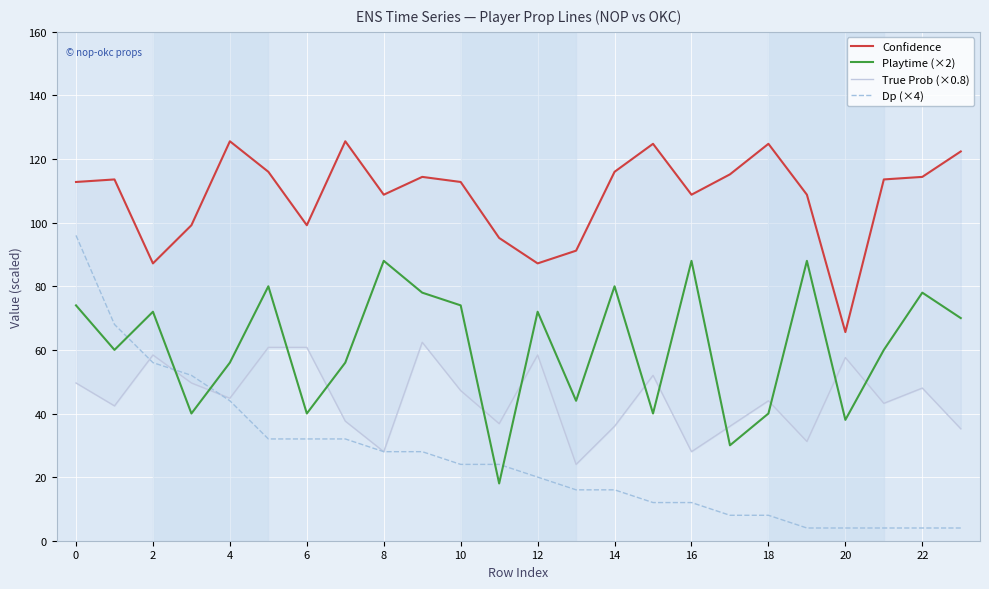

Reading left to right, list all the values displayed in this chart.

Confidence: 112.8	113.6	87.2	99.2	125.6	116.0	99.2	125.6	108.8	114.4	112.8	95.2	87.2	91.2	116.0	124.8	108.8	115.2	124.8	108.8	65.6	113.6	114.4	122.4
Playtime (×2): 74.0	60.0	72.0	40.0	56.0	80.0	40.0	56.0	88.0	78.0	74.0	18.0	72.0	44.0	80.0	40.0	88.0	30.0	40.0	88.0	38.0	60.0	78.0	70.0
True Prob (×0.8): 49.6	42.4	58.4	49.6	44.8	60.8	60.8	37.6	28.0	62.4	47.2	36.8	58.4	24.0	36.0	52.0	28.0	36.0	44.0	31.2	57.6	43.2	48.0	35.2
Dp (×4): 96.0	68.0	56.0	52.0	44.0	32.0	32.0	32.0	28.0	28.0	24.0	24.0	20.0	16.0	16.0	12.0	12.0	8.0	8.0	4.0	4.0	4.0	4.0	4.0